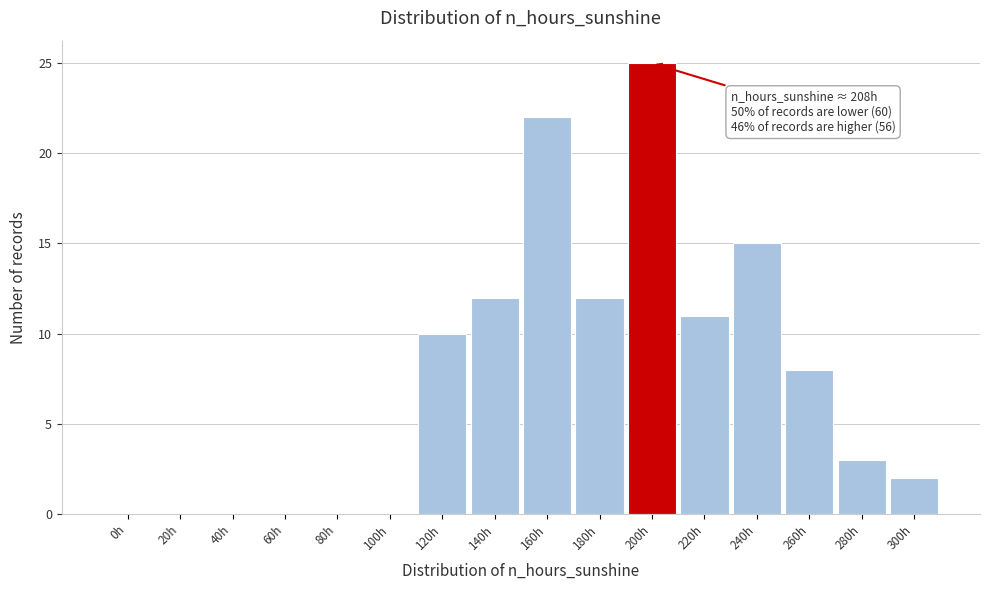

Reading left to right, transcribe all the data shown in this chart.

0h=0	20h=0	40h=0	60h=0	80h=0	100h=0	120h=10	140h=12	160h=22	180h=12	200h=25	220h=11	240h=15	260h=8	280h=3	300h=2